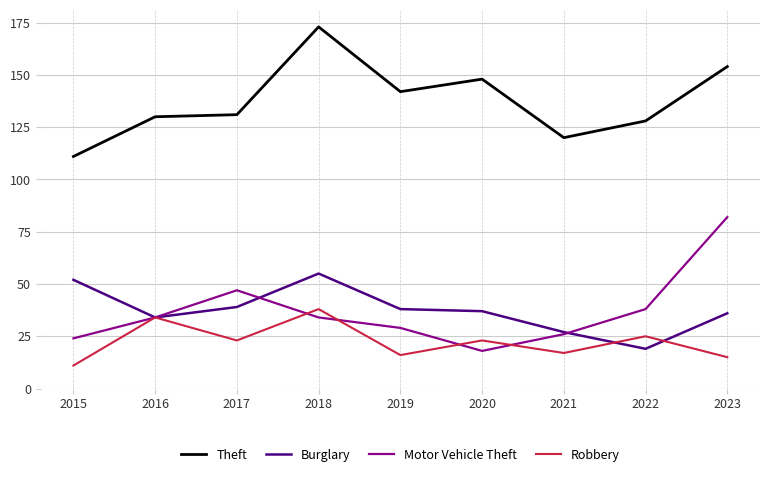

The Robbery series shows 23 at 2020. True or false?

True